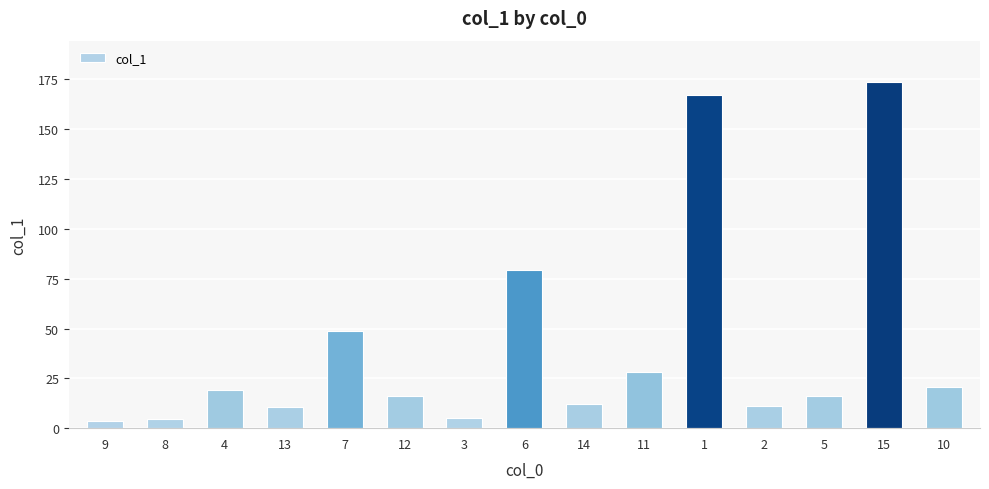

What is the difference between the maximum and minimum values?

170.0